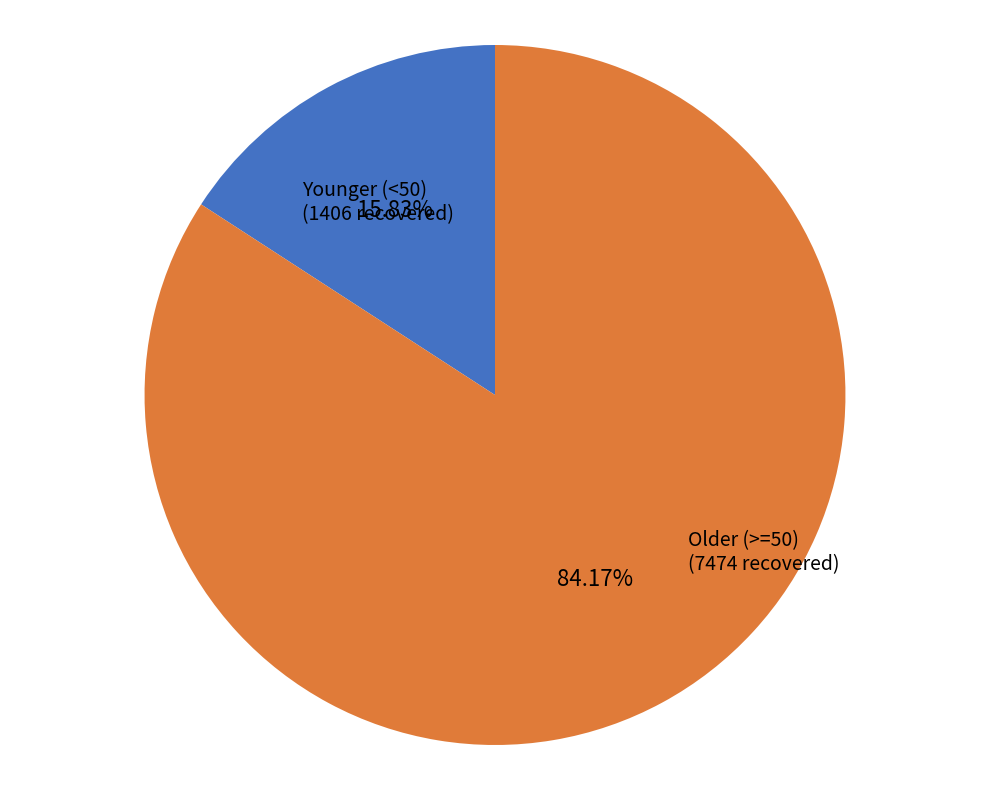

Is there a majority slice in this chart?

Yes